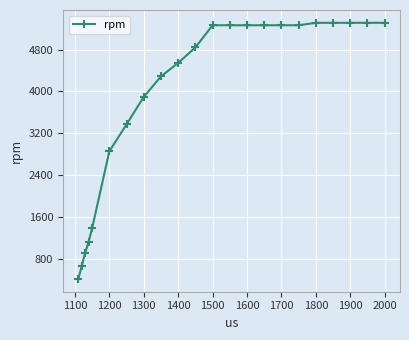

What is the value of the 4th point from the left?

1136.4